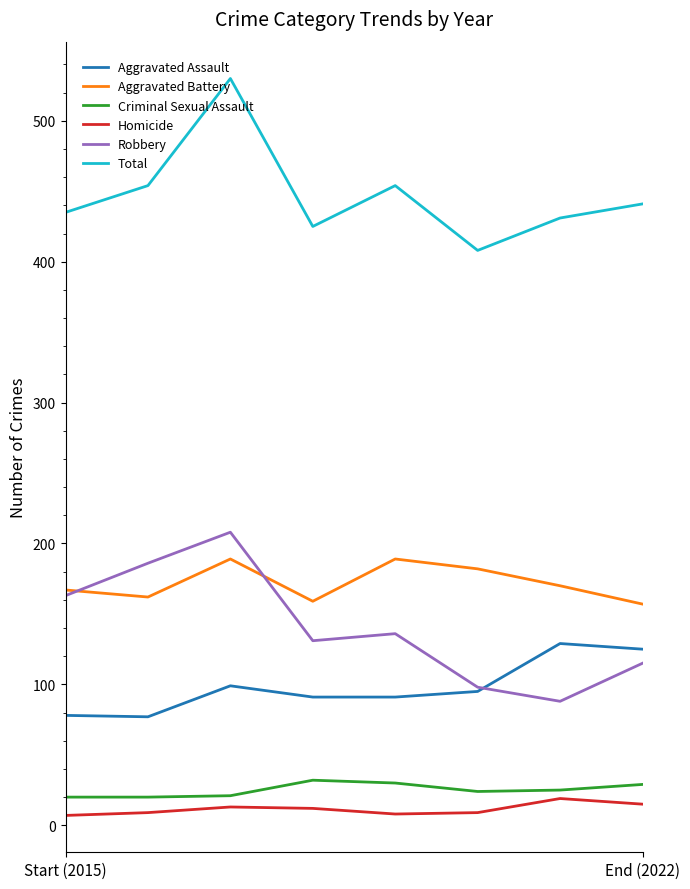

What is the sum of all Homicide values?

92